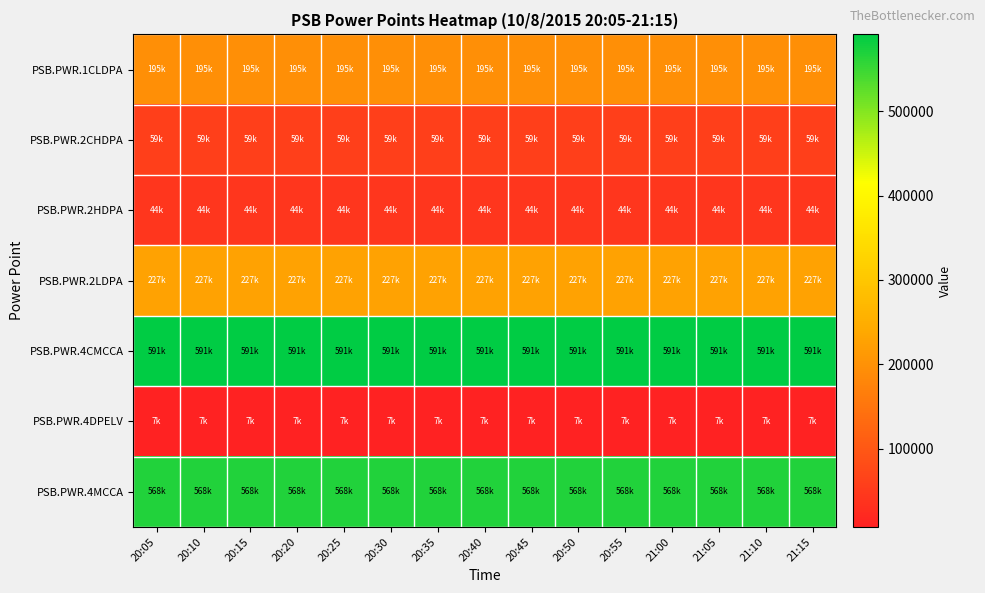

At how many categories does at least one series exceed 96065?

15